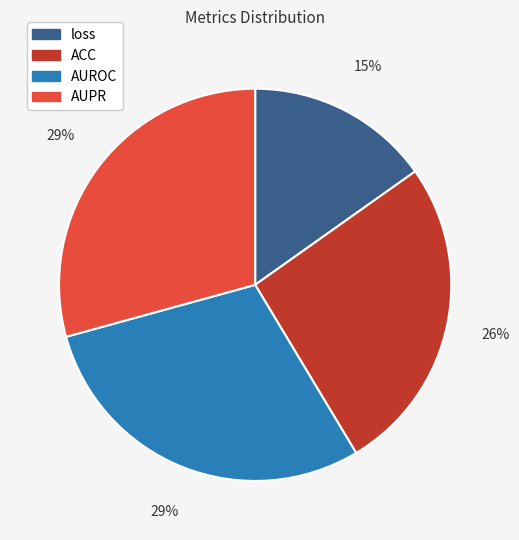

Is there any slice that represents more than half of the pie?

No